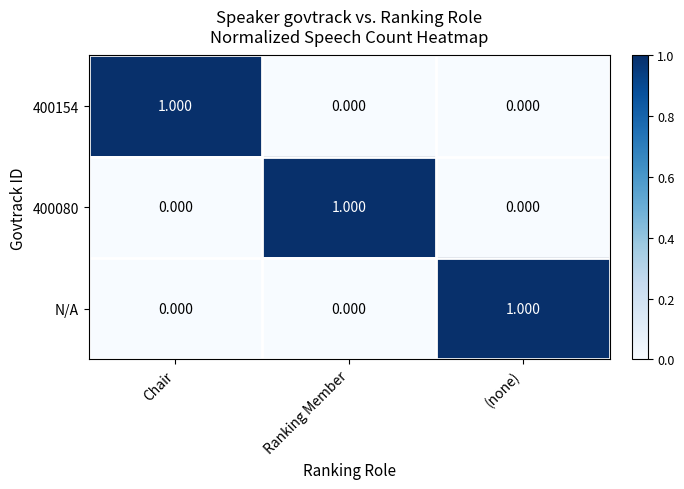

Is the value of N/A at (none) greater than the value of 400080 at Chair?

Yes